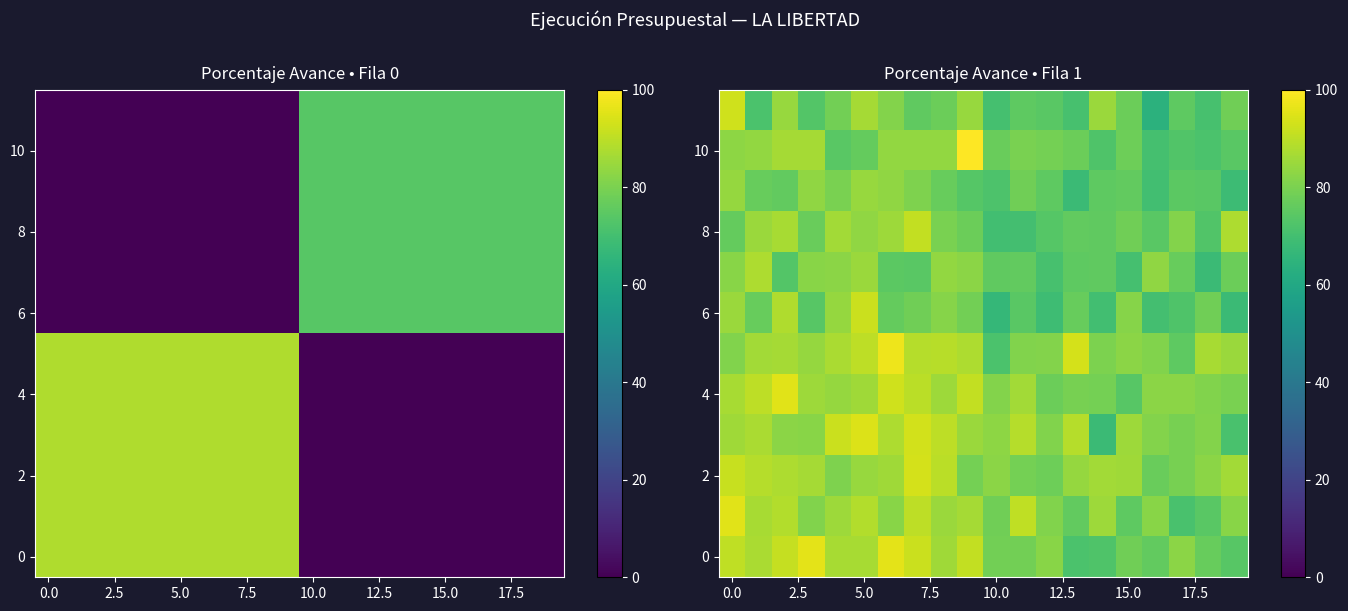

Count the number of categories in the chart.

20